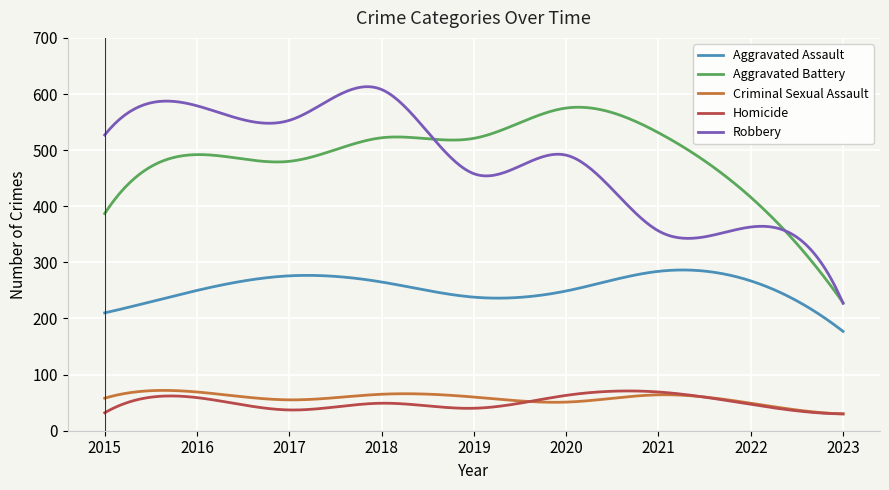

What is the difference between the second highest and minimum values in the Aggravated Battery series?

348.4